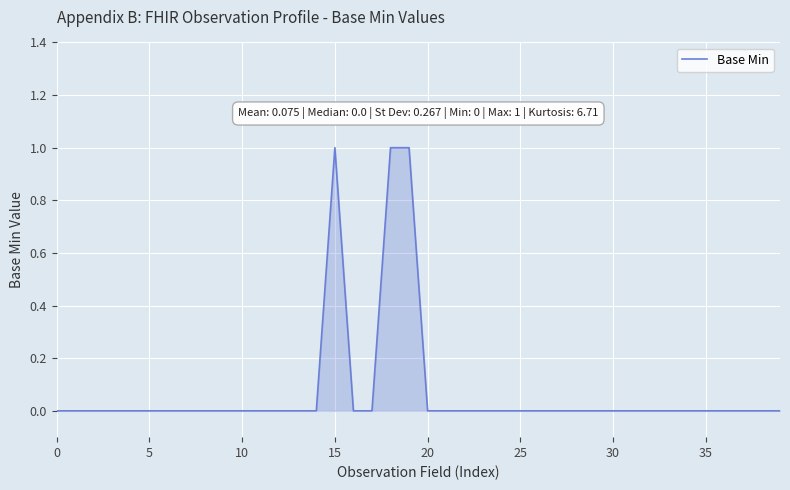

What is the label of the 25th point from the right?

15